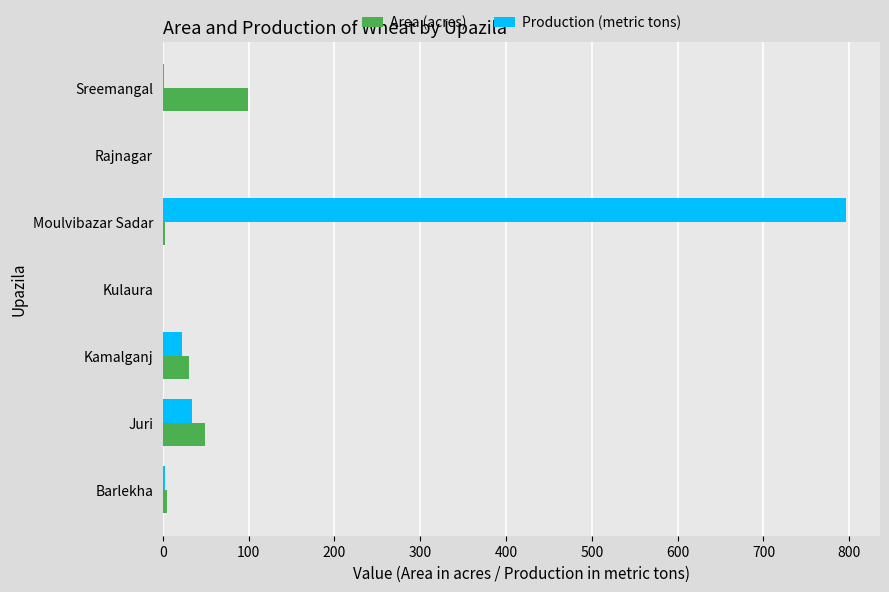

Is it true that Area (acres) equals 49 at Juri?

True